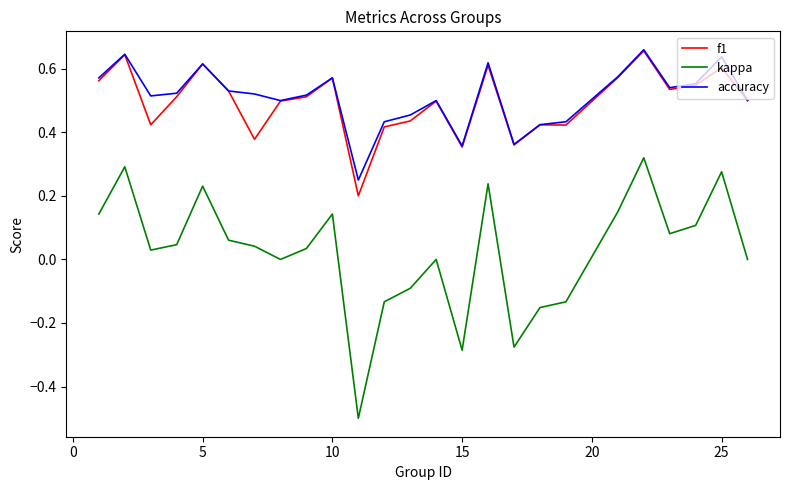

True or false: kappa and f1 intersect in this chart.

False